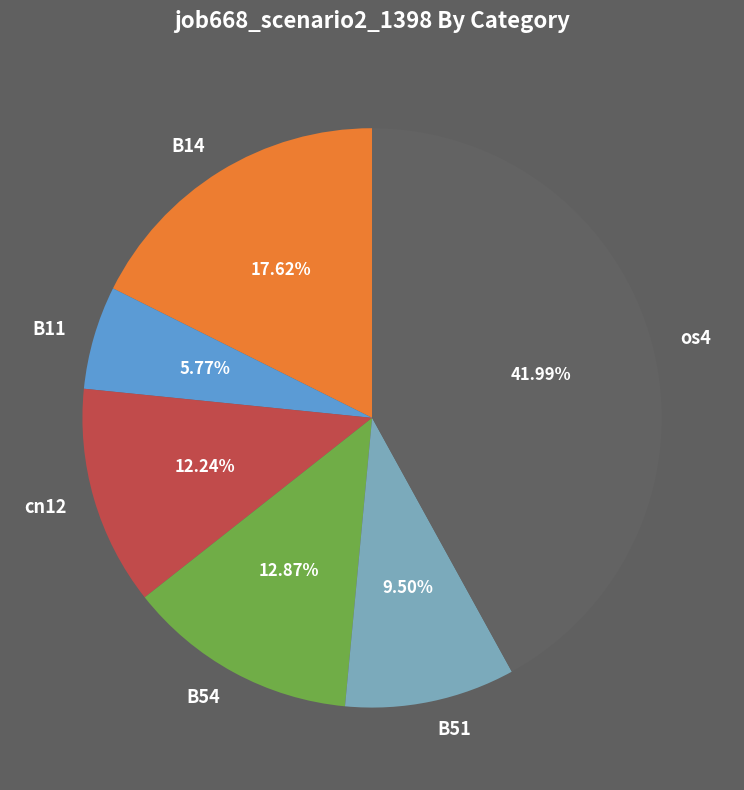

How many segments does this pie chart have?

6